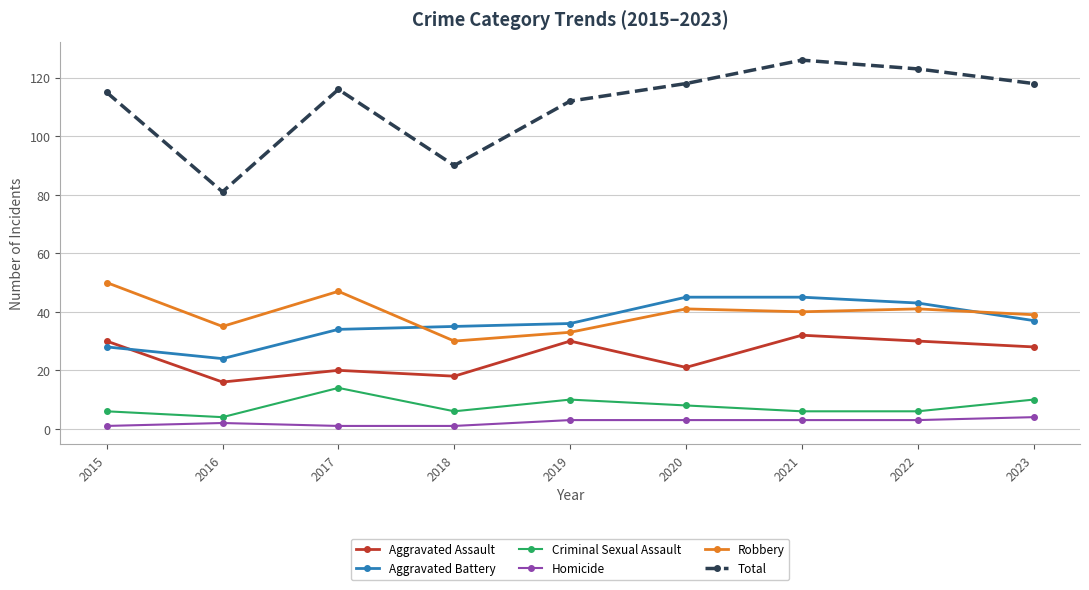

Is it true that Aggravated Assault equals 8 at 2020?

False